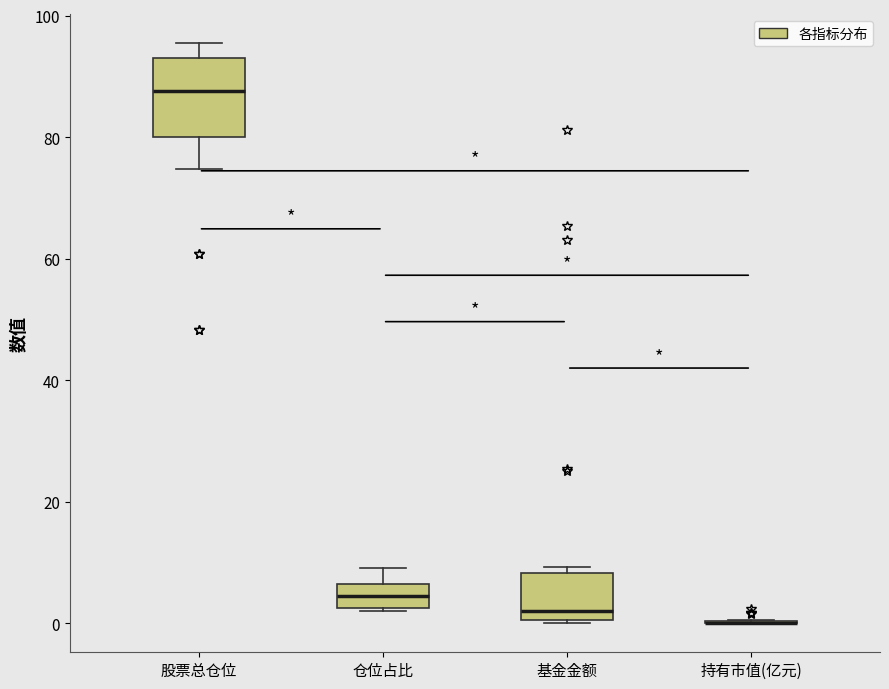

Reading left to right, transcribe this box plot: for each box, give where its median line is, the range the box spans, and where its two whiskers end, as read against the y-axis. The values are not printed on the chart, so give them approximately, as read against the axis.

股票总仓位: median 88, box 80 to 92, whiskers 74 to 96
仓位占比: median 4, box 2 to 6, whiskers 2 to 10
基金金额: median 2, box 0 to 8, whiskers 0 to 10
持有市值(亿元): box collapsed to a line at 0, whiskers 0 to 0